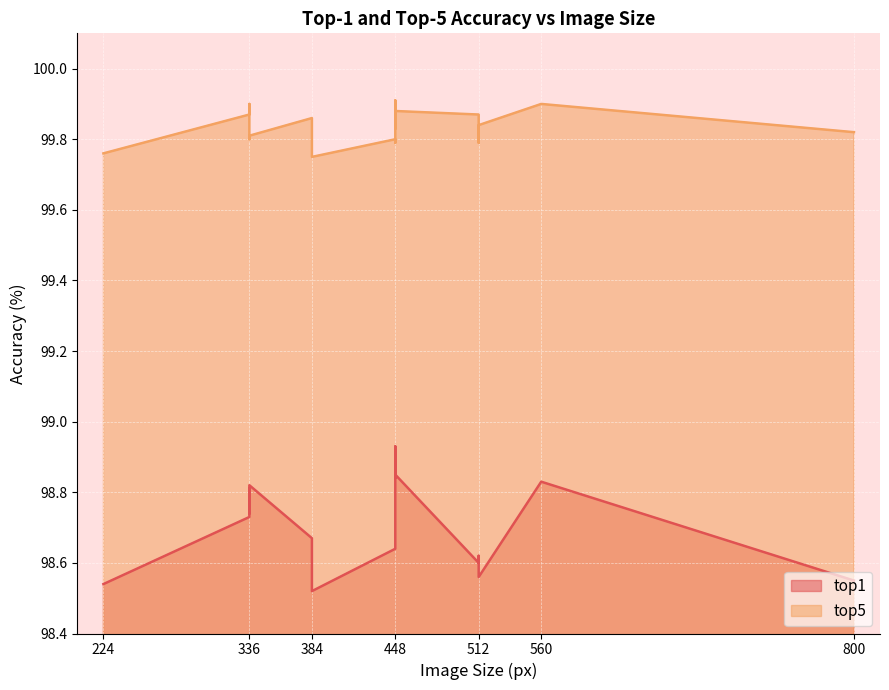

Which has a higher value, 384 or 448?

384